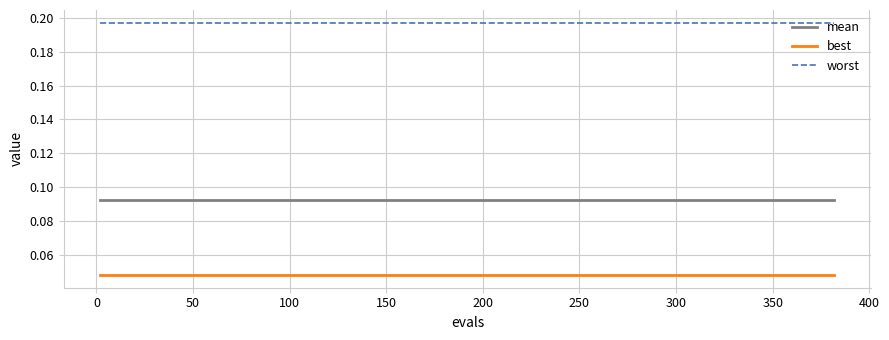

Rank the series by their average value, from lowest to highest.

best, mean, worst